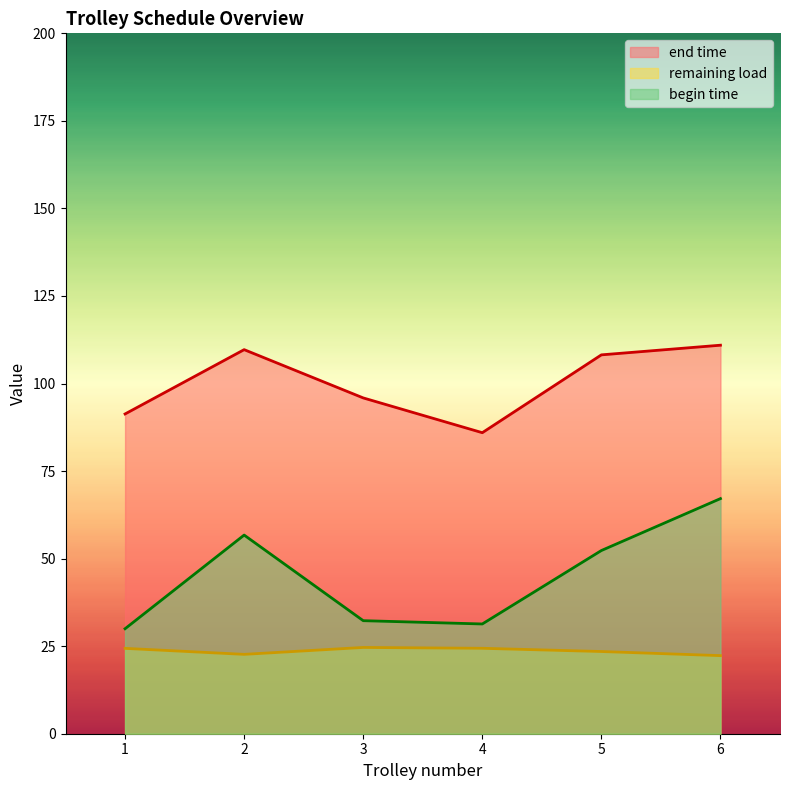

How many lines are shown in the chart?

3